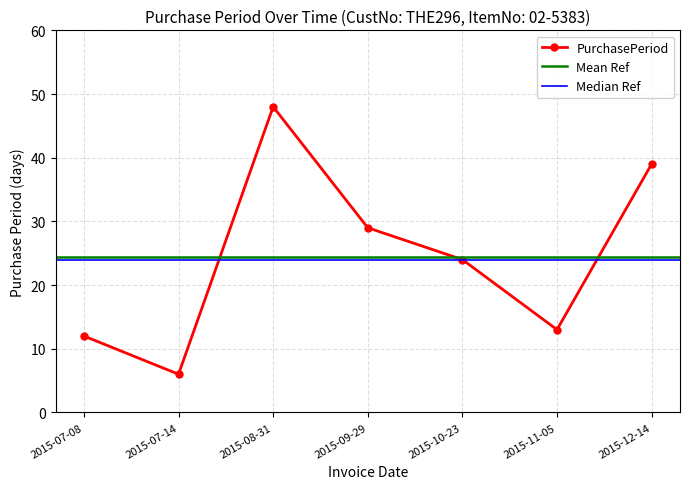

How many data points are less than 24?

3